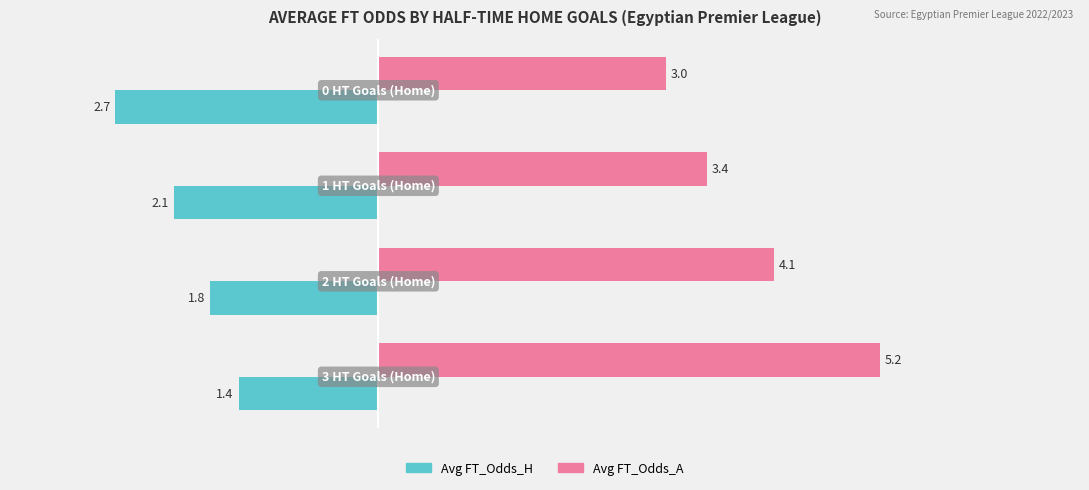

What is the maximum value shown in the chart?

5.2